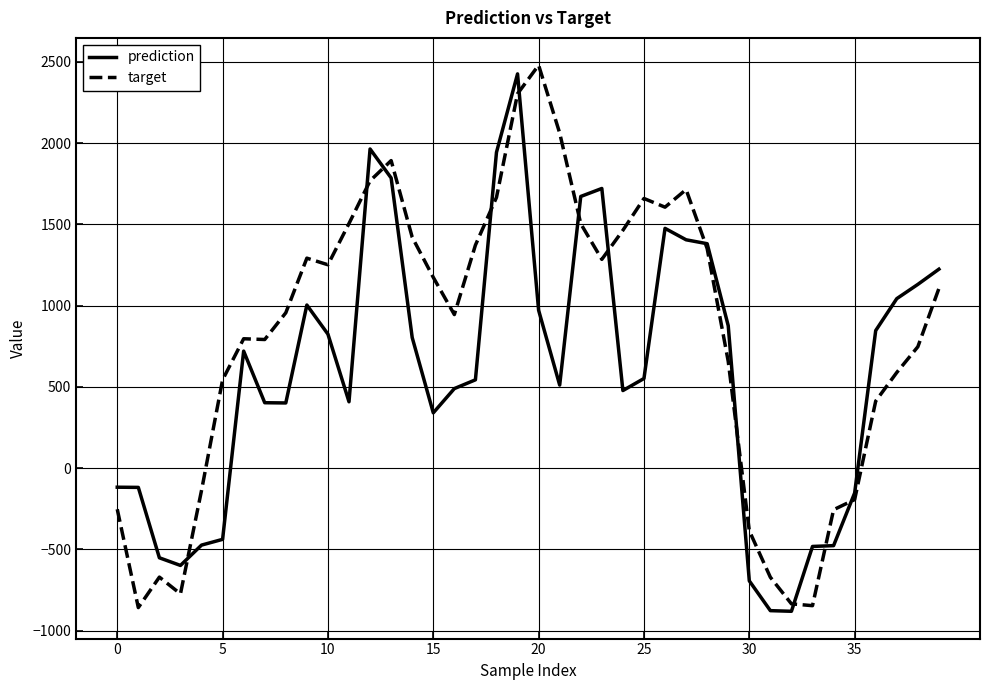

Does the chart have visible grid lines?

Yes